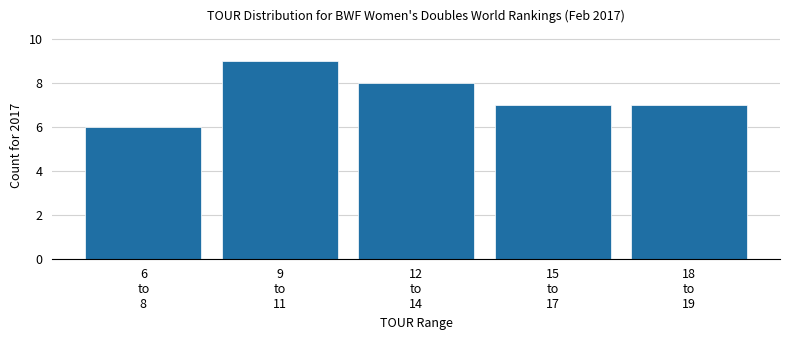

Reading left to right, list all the values displayed in this chart.

6	9	8	7	7